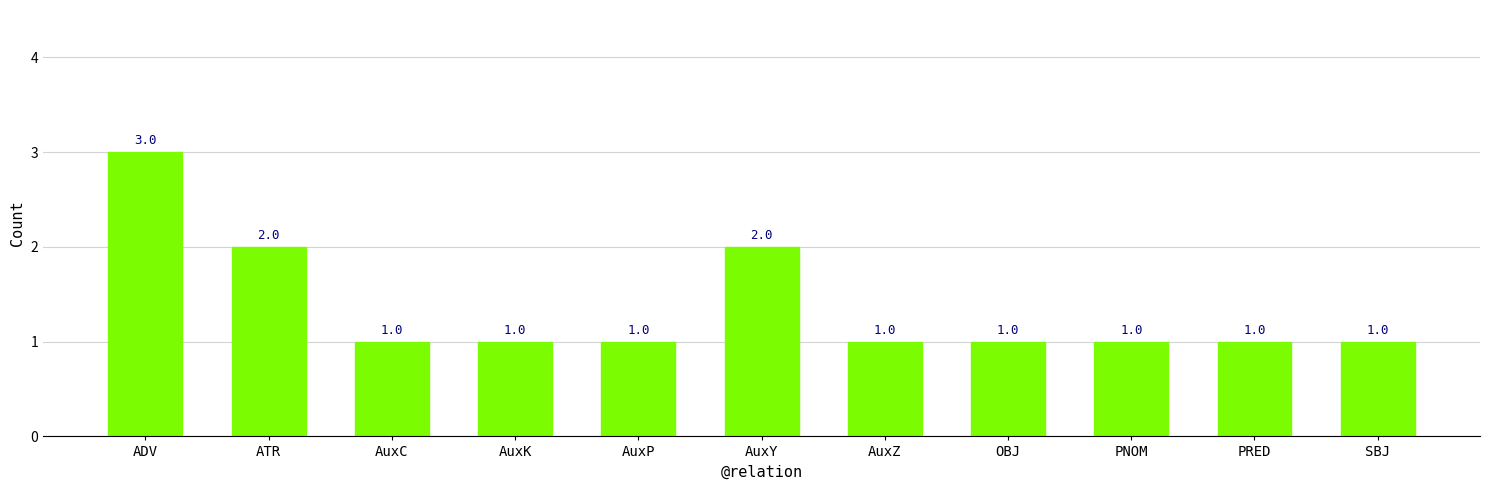

Are the bars horizontal?

No